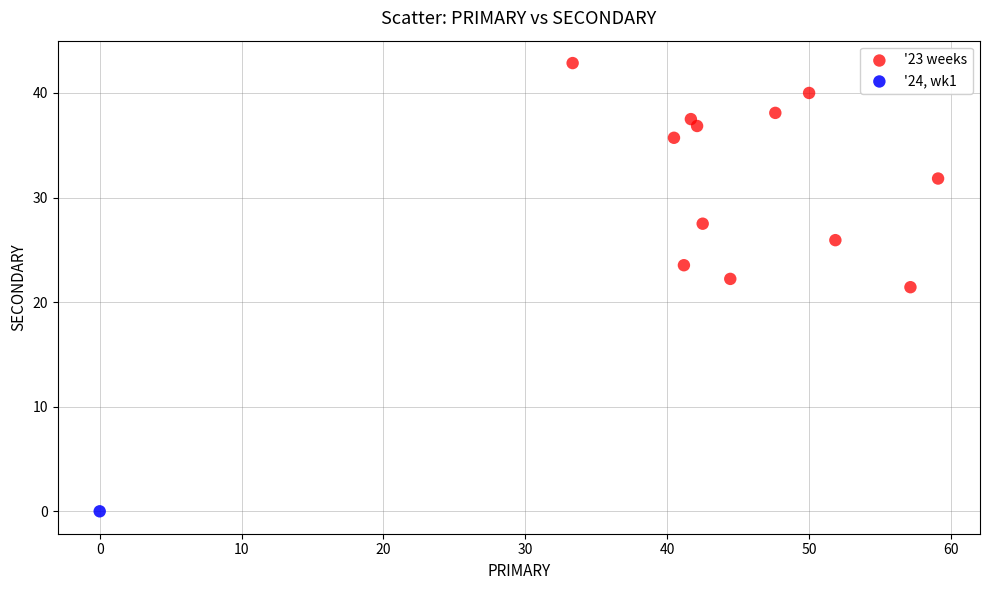

What are all the series names shown in the legend?

'23 weeks, '24, wk1